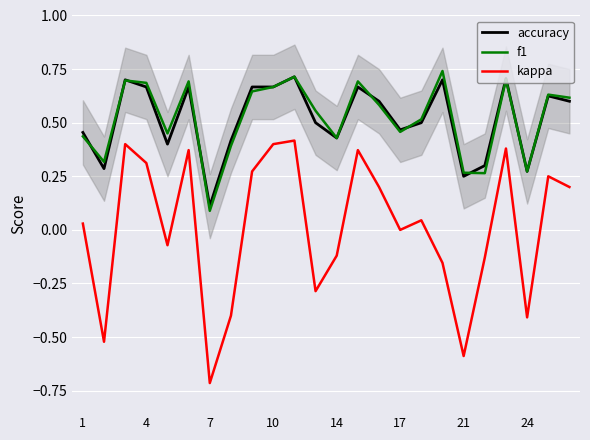

In accuracy, how many points are lower than both neighbors (excluding endpoints)?

7